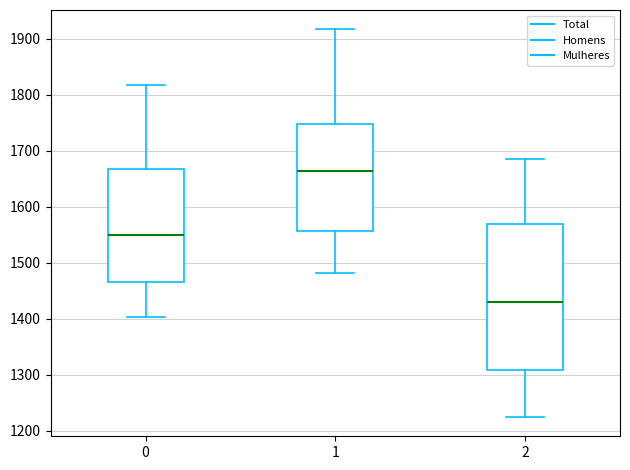

Reading left to right, read every box against the y-axis: the position of its median line, the range the box covers, and the ends of its whiskers. The values are not printed on the chart, so give them approximately, as read against the axis.

0: median 1550, box 1470 to 1670, whiskers 1400 to 1820
1: median 1660, box 1560 to 1750, whiskers 1480 to 1920
2: median 1430, box 1310 to 1570, whiskers 1230 to 1690